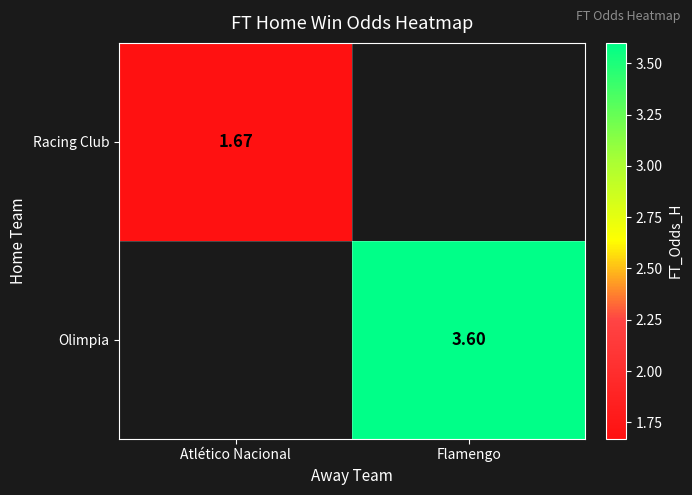

Rank the categories by Racing Club value from lowest to highest.

Atlético Nacional, Flamengo